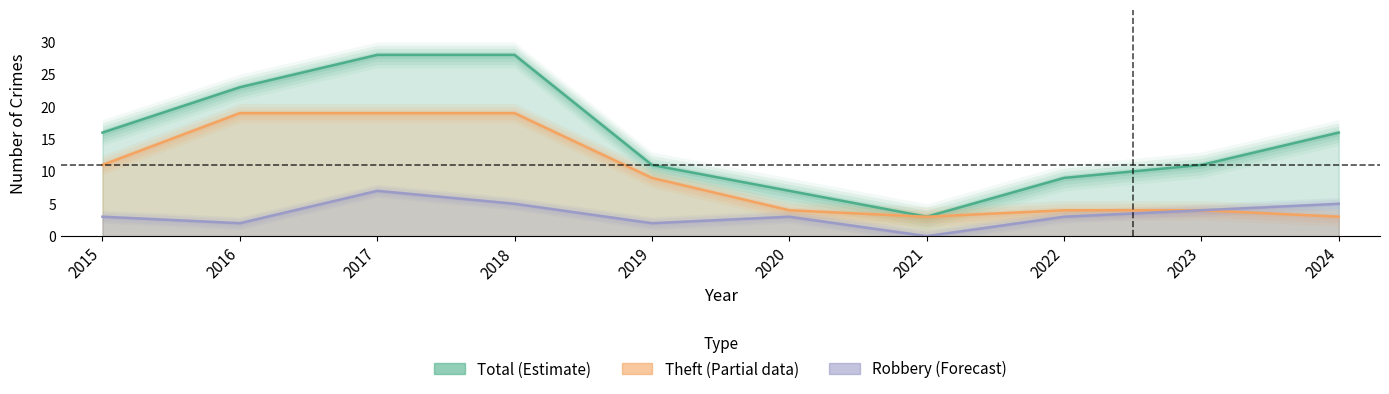

List the series in order of their peak value, highest first.

Total, Theft, Robbery